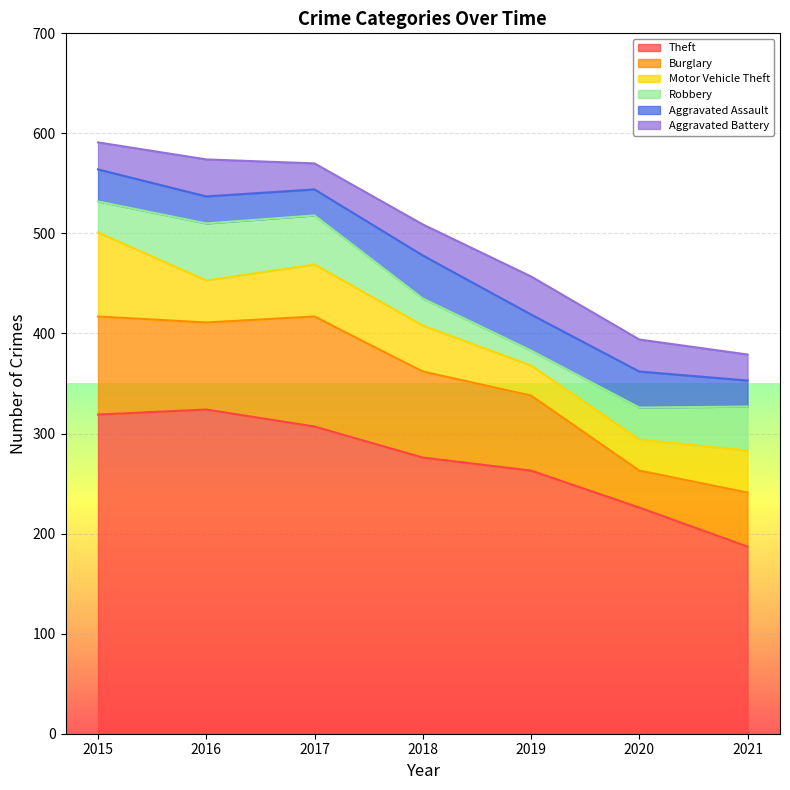

Which label corresponds to the smallest value in the chart?

2019